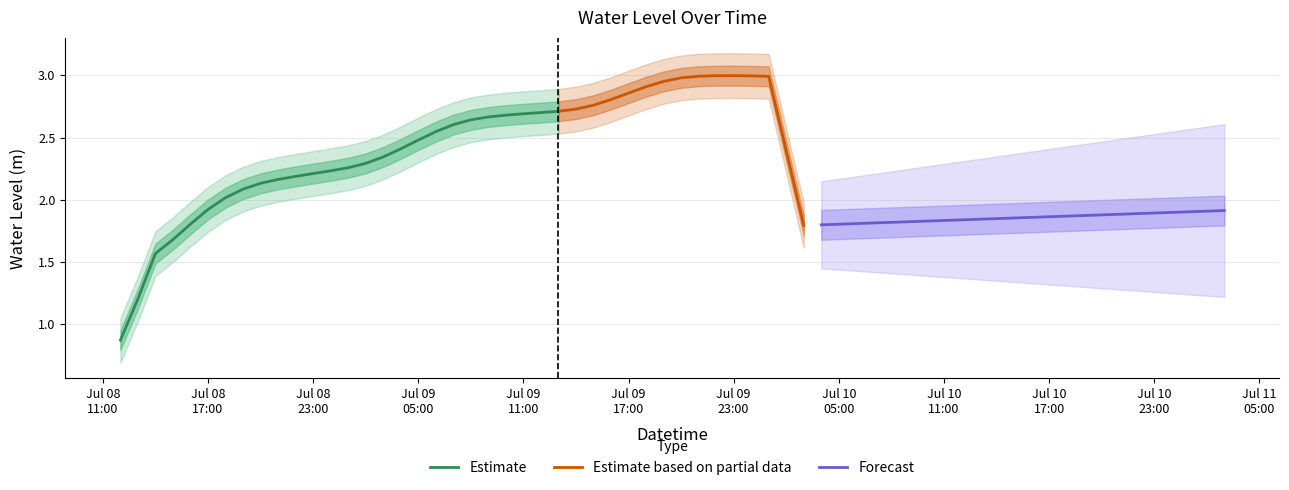

What is the difference between the values at 2023-07-09 21:00:00 and 2023-07-08 21:00:00?

0.8